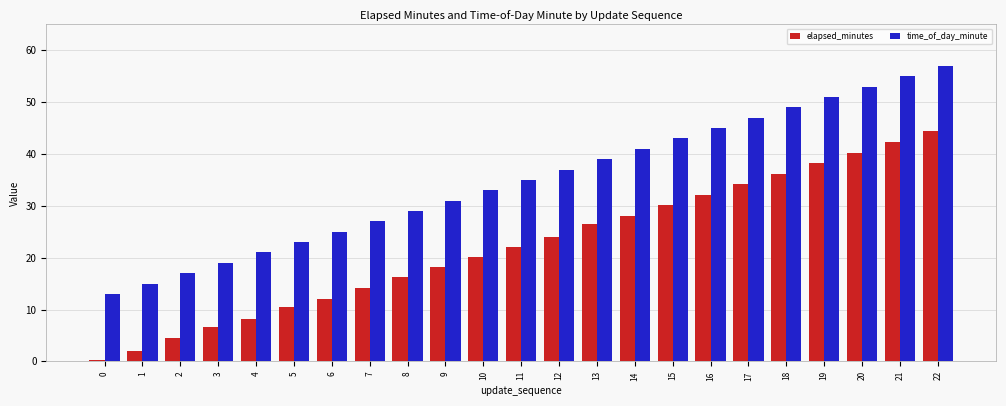

The value of time_of_day_minute at 9 is 50.8. True or false?

False